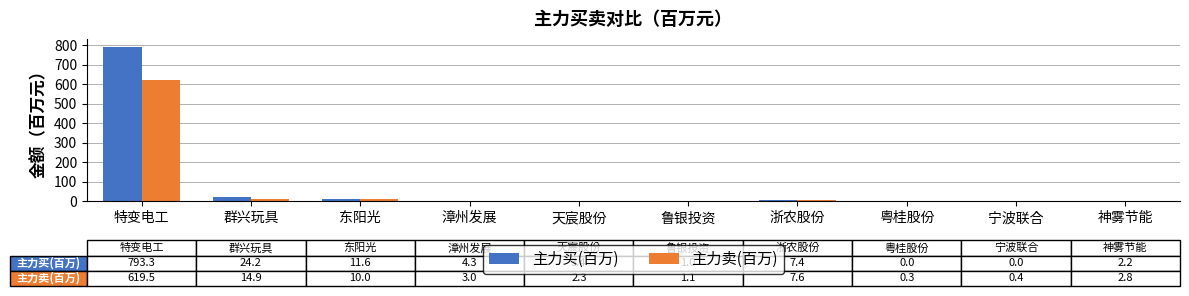

At which label does 主力买(百万) reach its peak?

特变电工